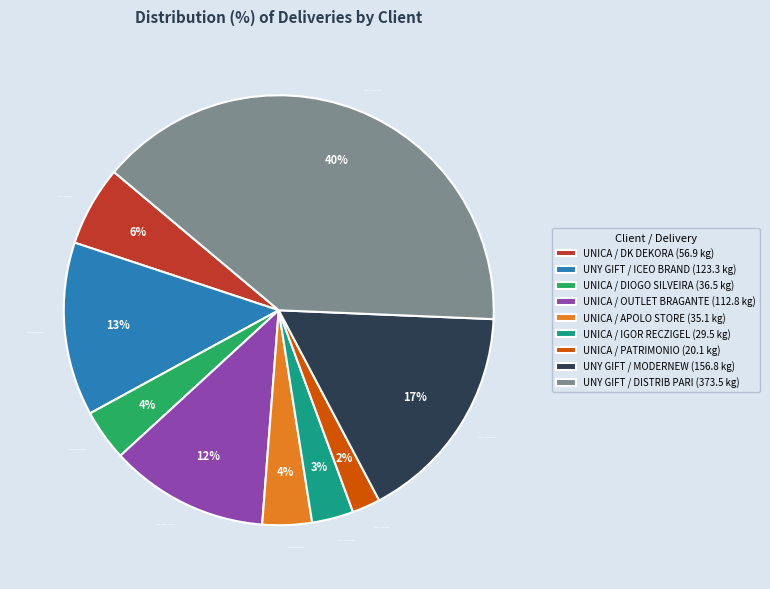

To the nearest percent, what is the combined percentage of UNY GIFT / ICEO BRAND and UNY GIFT / MODERNEW?

30%